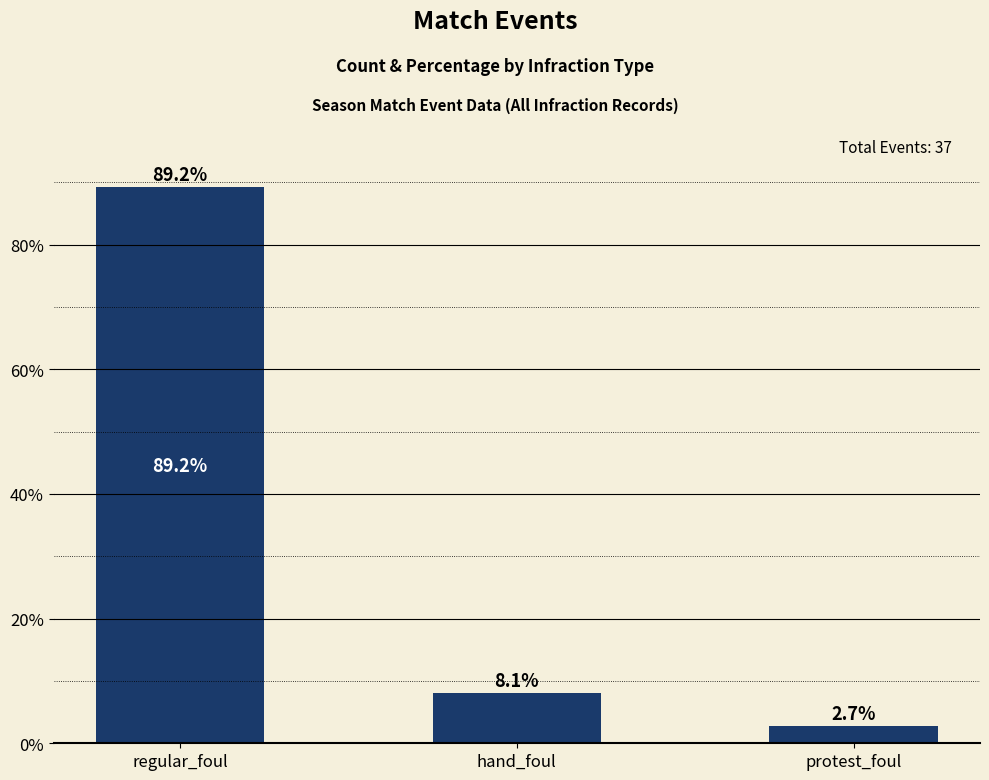

What is the average value?

33.3